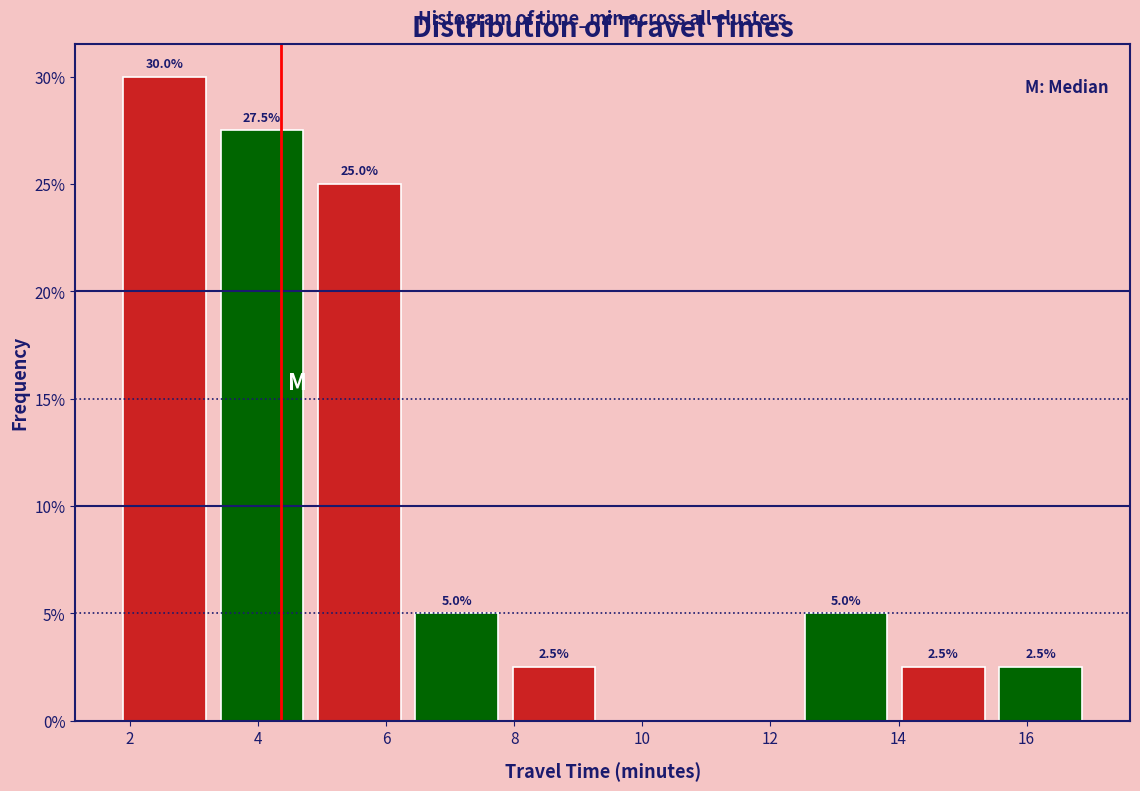

Which range on the x-axis has the tallest bar?

1.8 to 3.4